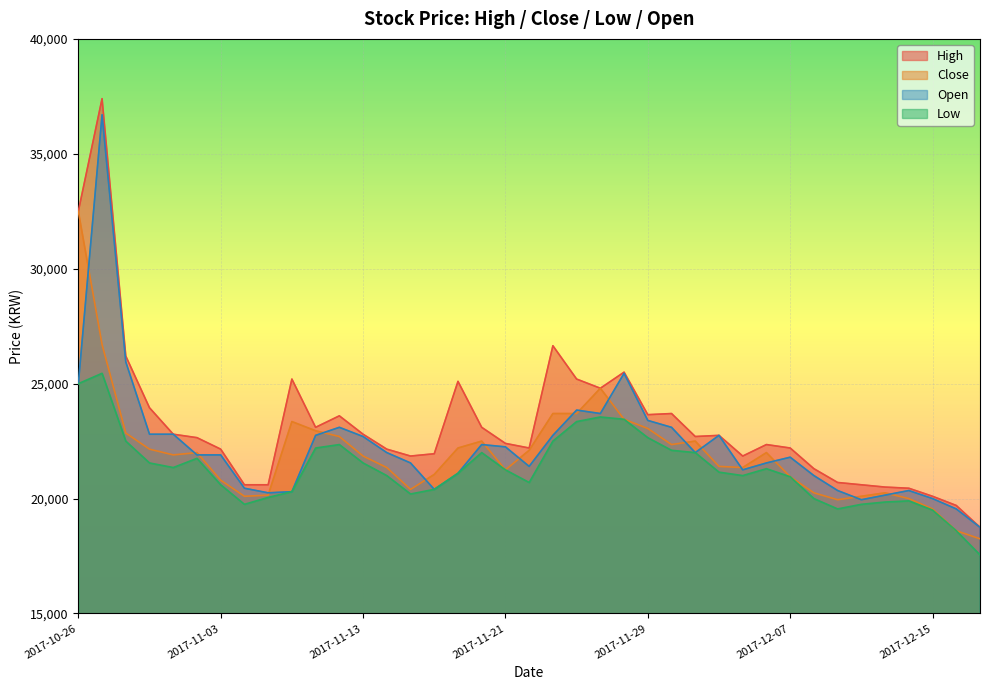

At 2017-11-16, list the series in order from largest to smallest.

High, Close, Low, Open